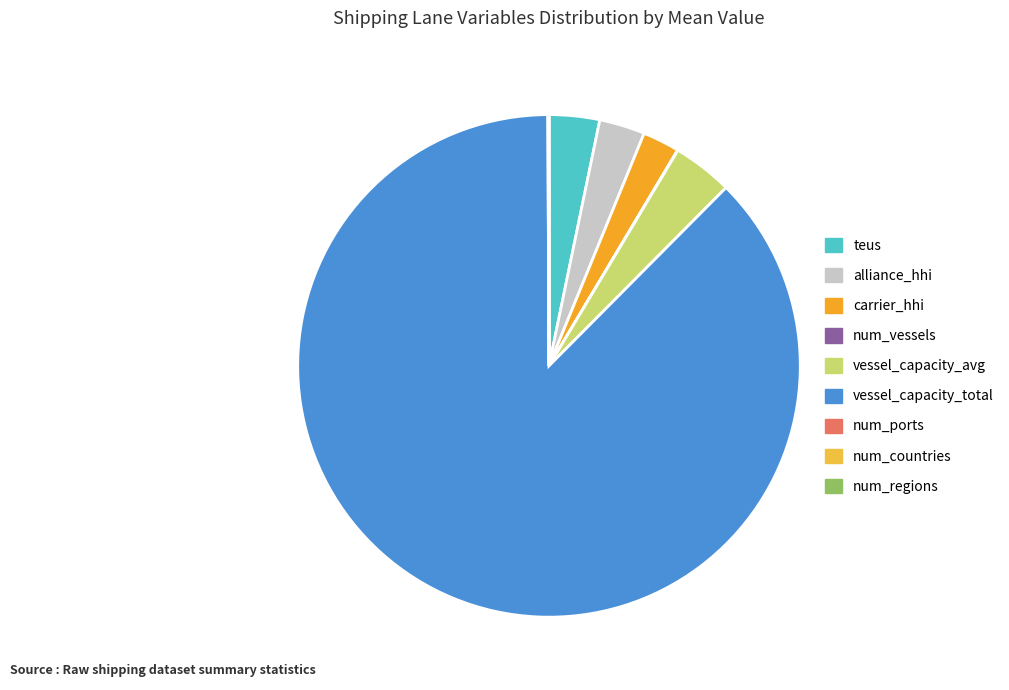

Which slice is the smallest?

num_regions